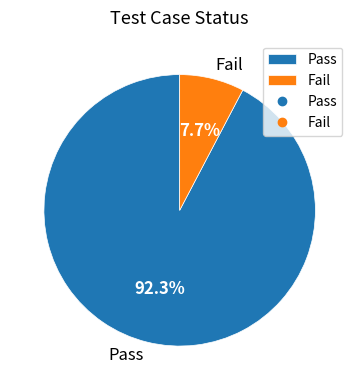

The Fail slice represents 18% of the pie. True or false?

False